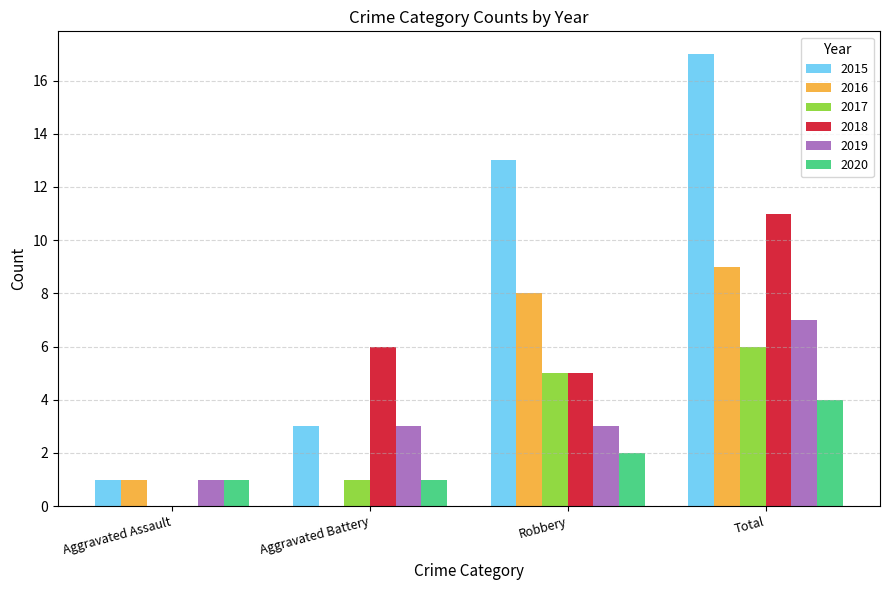

Which series has the largest total across all categories?

2015